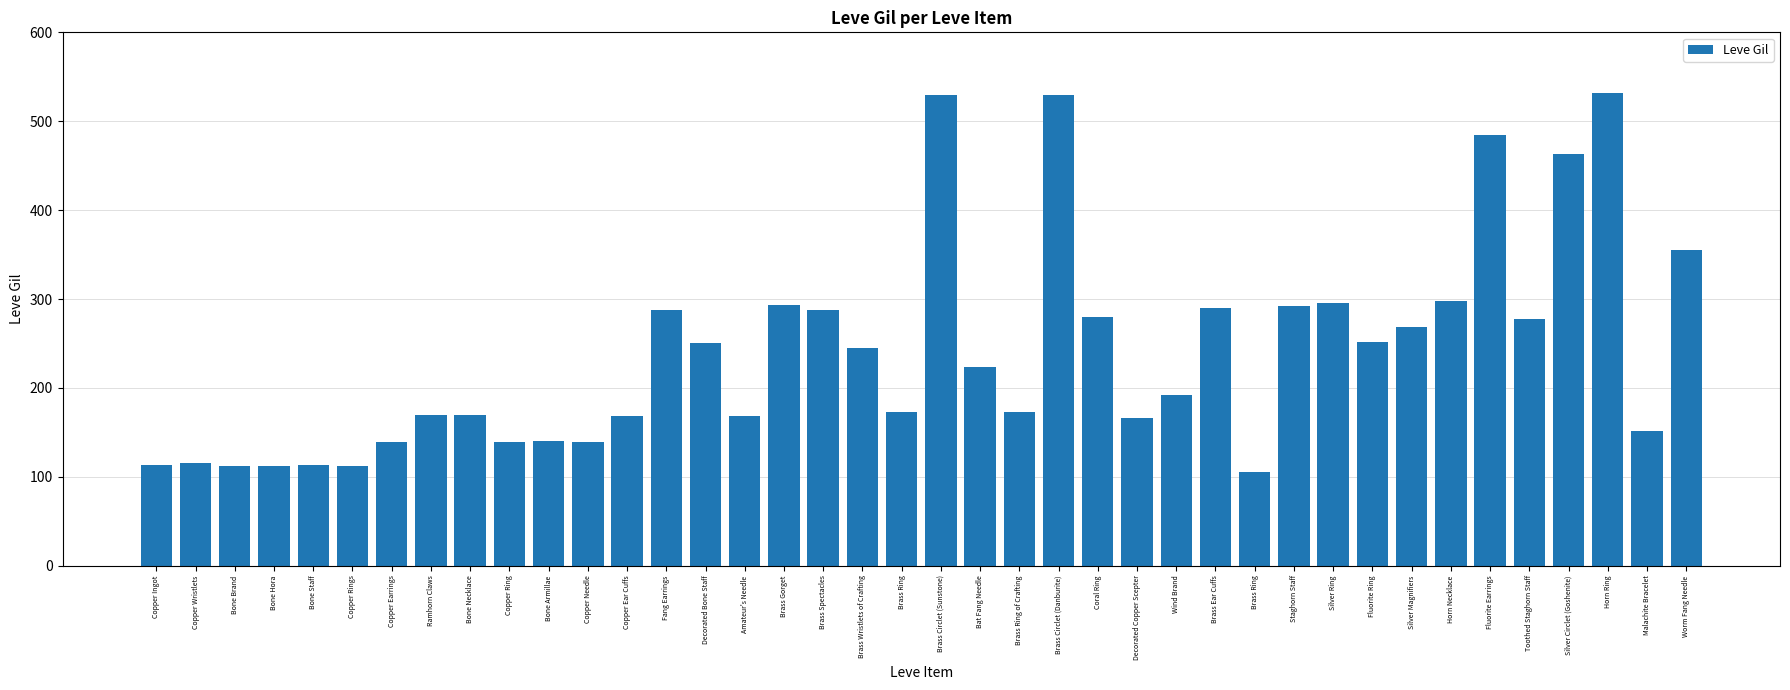

Is it true that the value at Fluorite Ring is 140?

False